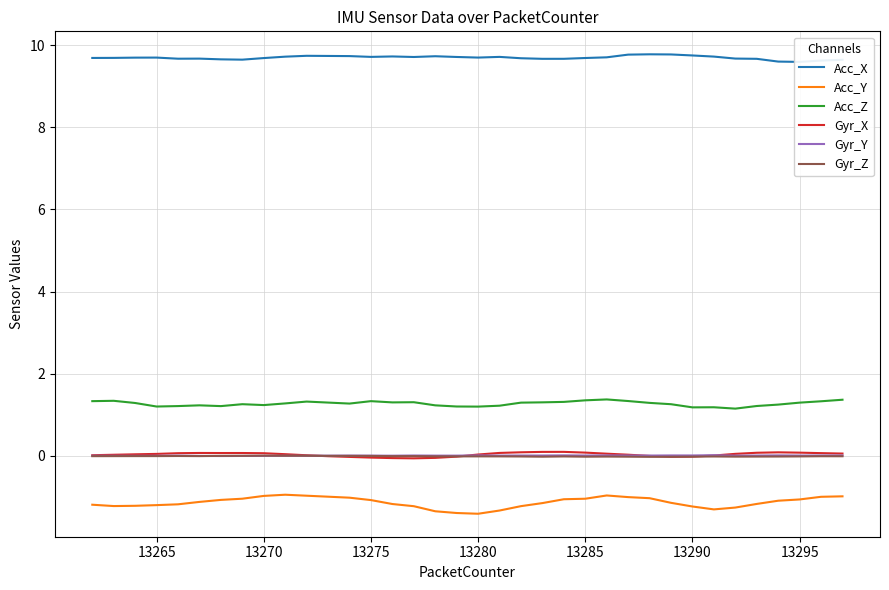

True or false: Gyr_X and Acc_Y intersect in this chart.

False